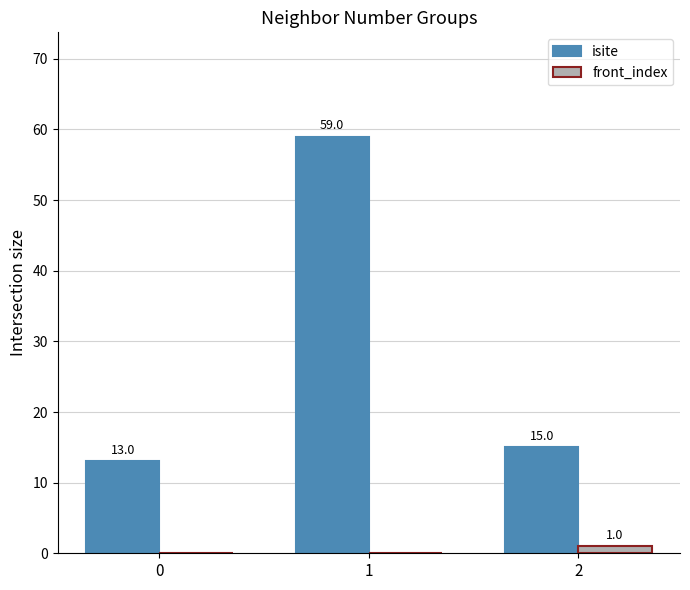

What are all the series names shown in the legend?

isite, front_index